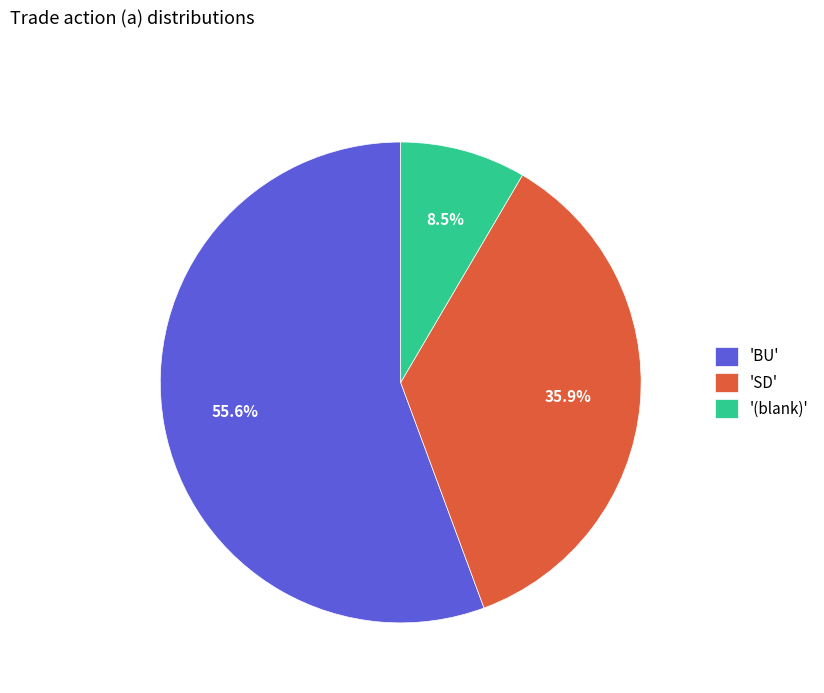

Count the number of slices in the pie.

3